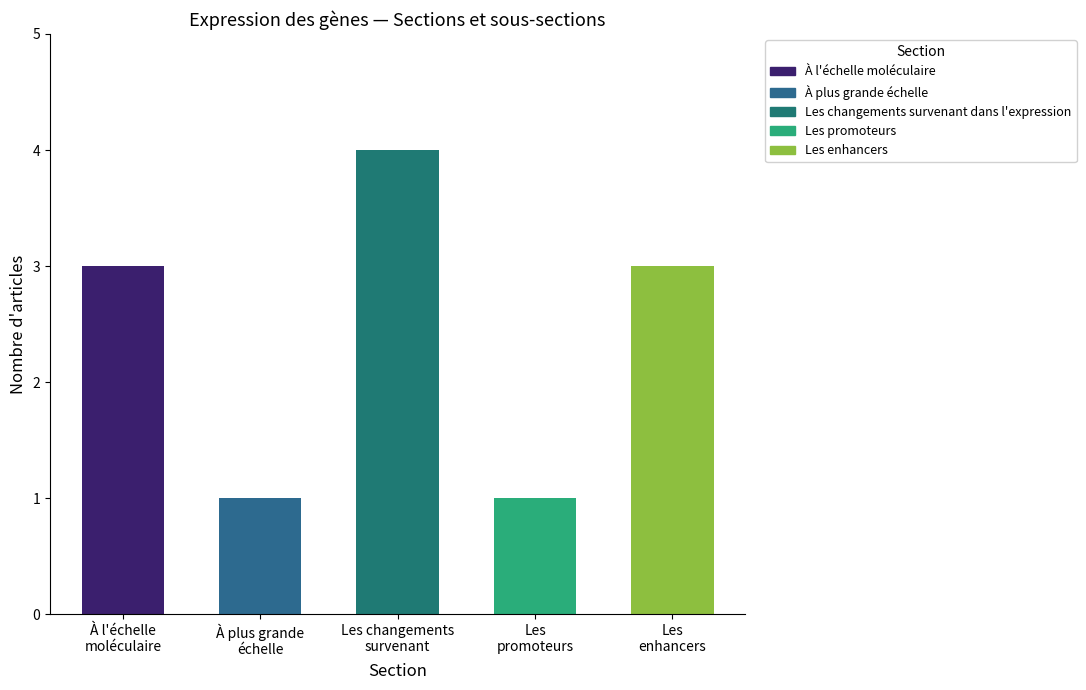

What is the label of the 1st bar from the right?

Les enhancers